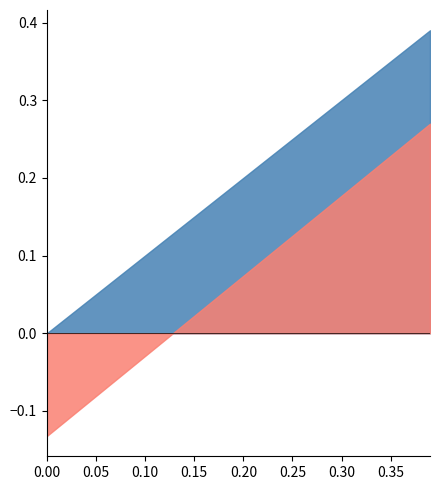

After their last crossing, which series has the higher values: cost_capital or debt_capital?

debt_capital